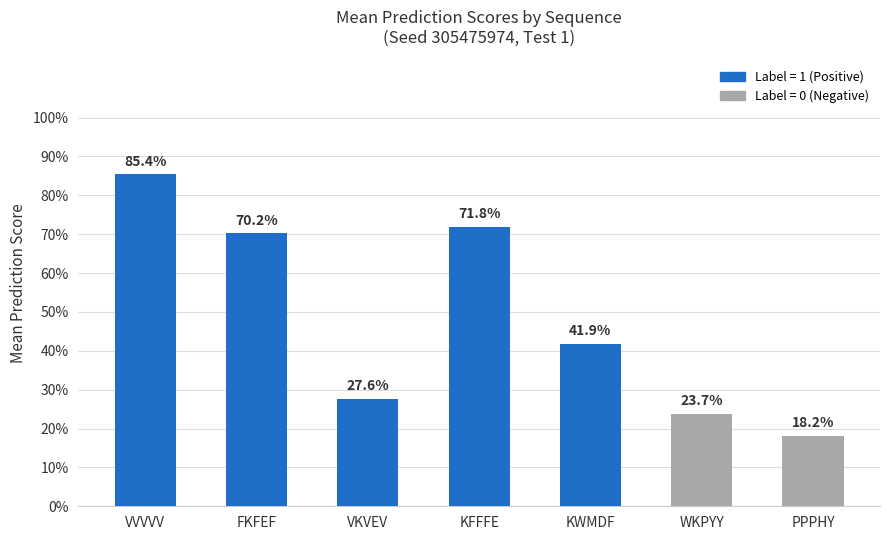

What is the difference between the values at KWMDF and WKPYY?

0.2